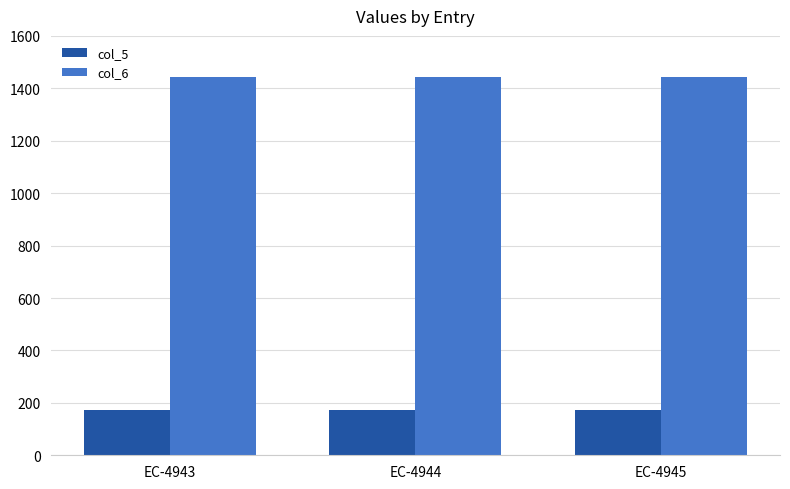

What is the maximum value for col_6?

1444